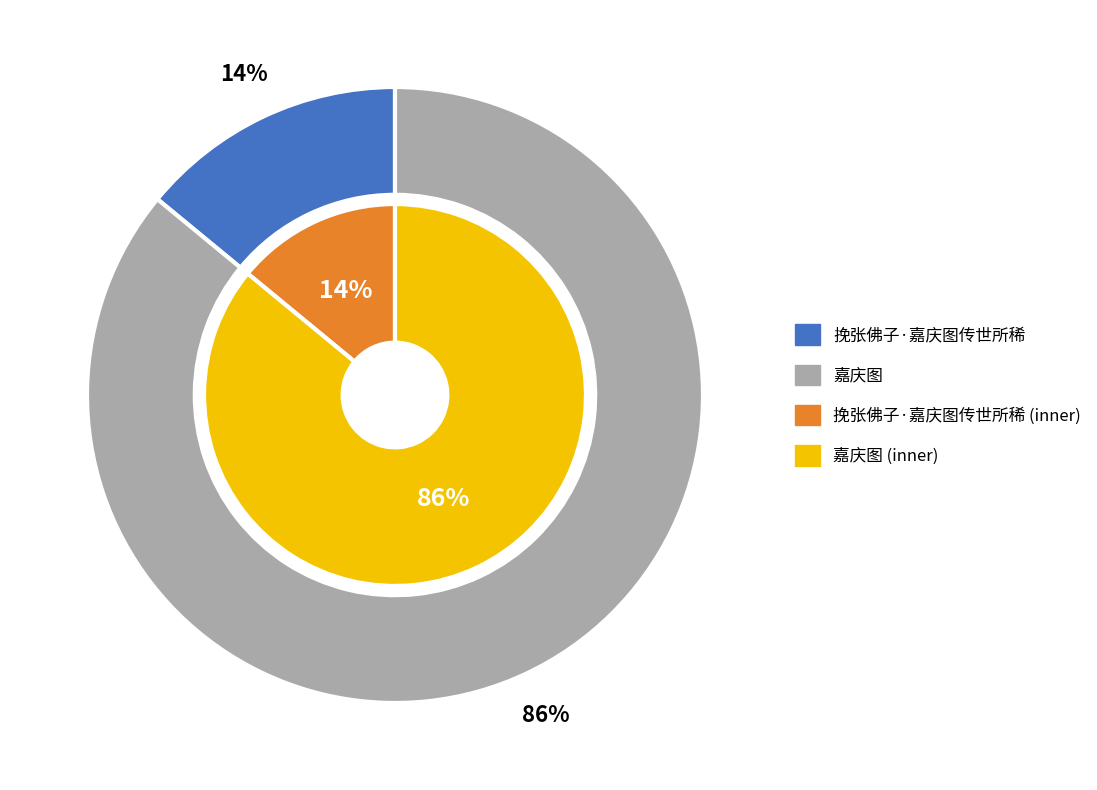

Which category has the biggest portion of the pie?

嘉庆图